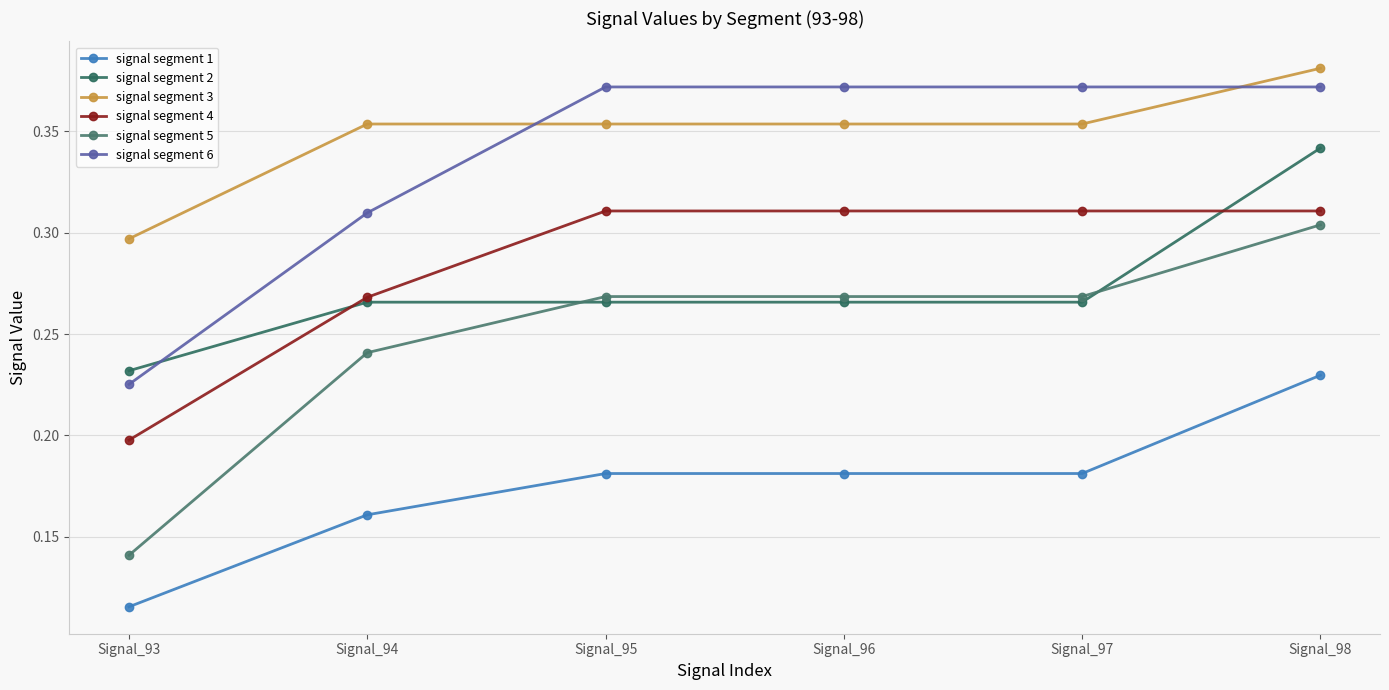

At Signal_95, list the series in order from smallest to largest.

signal segment 1, signal segment 2, signal segment 5, signal segment 4, signal segment 3, signal segment 6